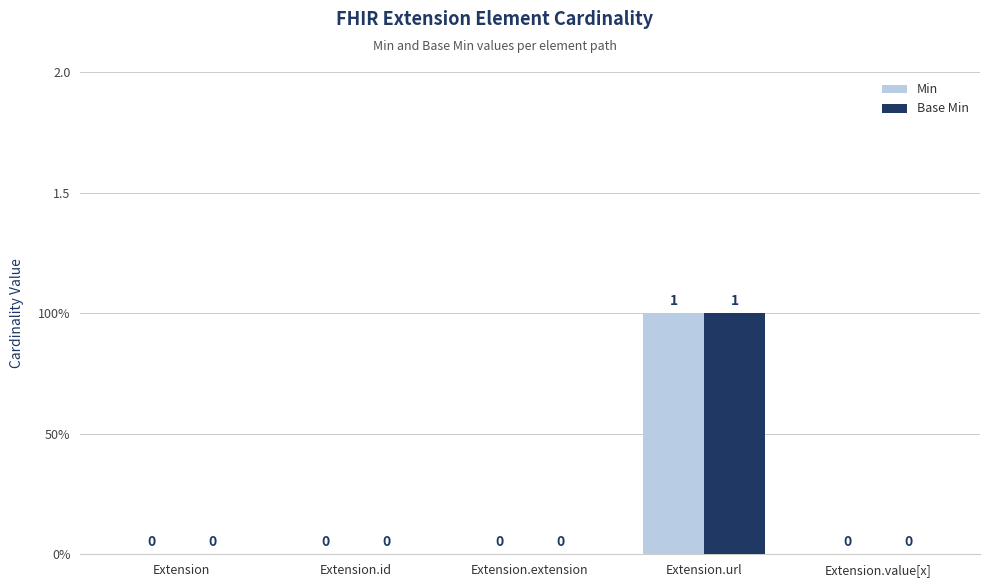

Reading right to left, what are all the values shown in this chart?

Min: Extension.value[x]=0	Extension.url=1	Extension.extension=0	Extension.id=0	Extension=0
Base Min: Extension.value[x]=0	Extension.url=1	Extension.extension=0	Extension.id=0	Extension=0